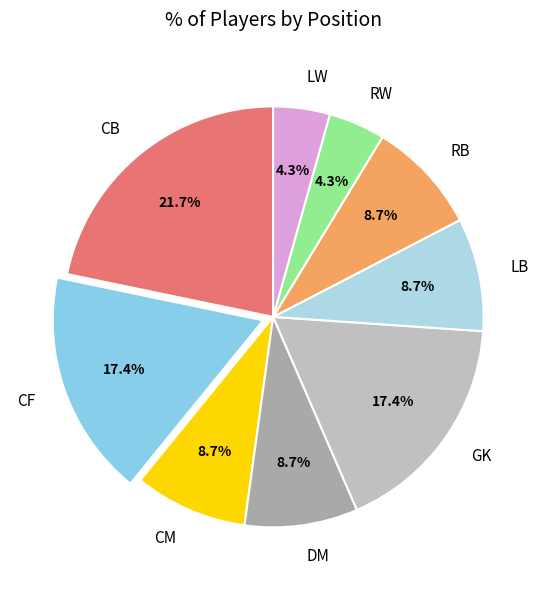

Which has a higher value, RB or RW?

RB